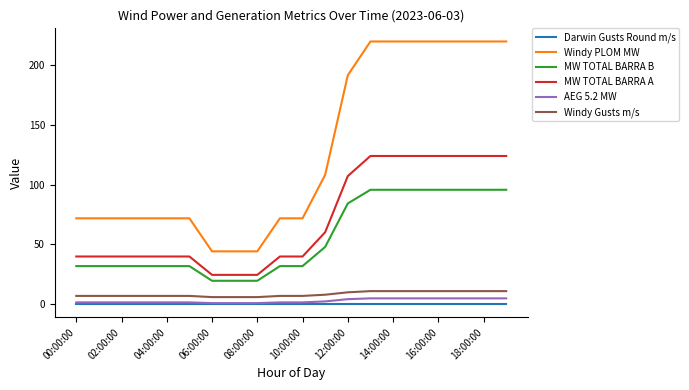

Does the chart display data point markers on the line(s)?

No